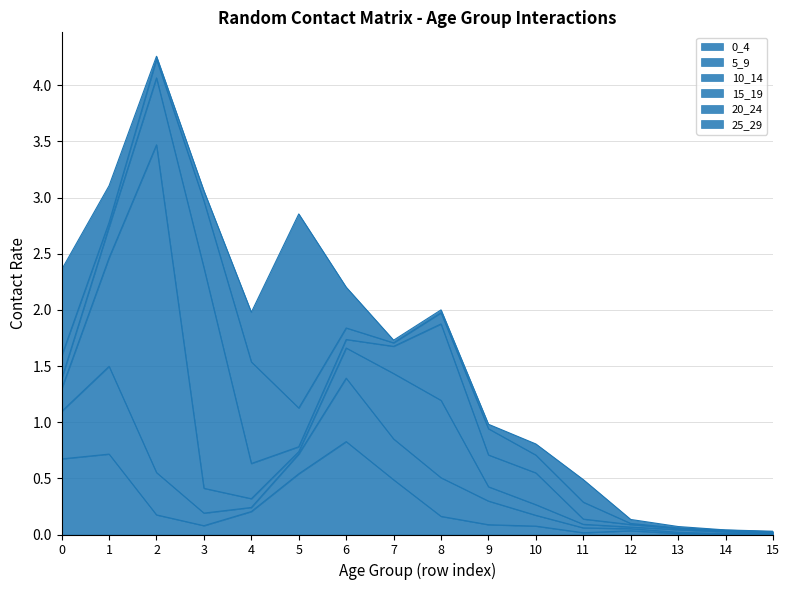

At which category does 10_14 reach its first local peak?

2